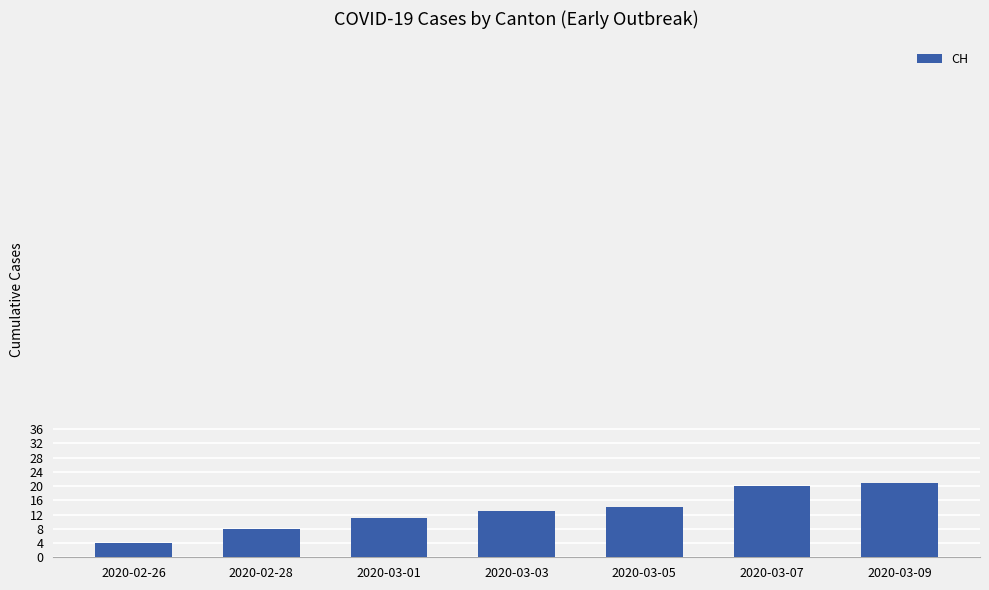

Does the chart contain any negative values?

No